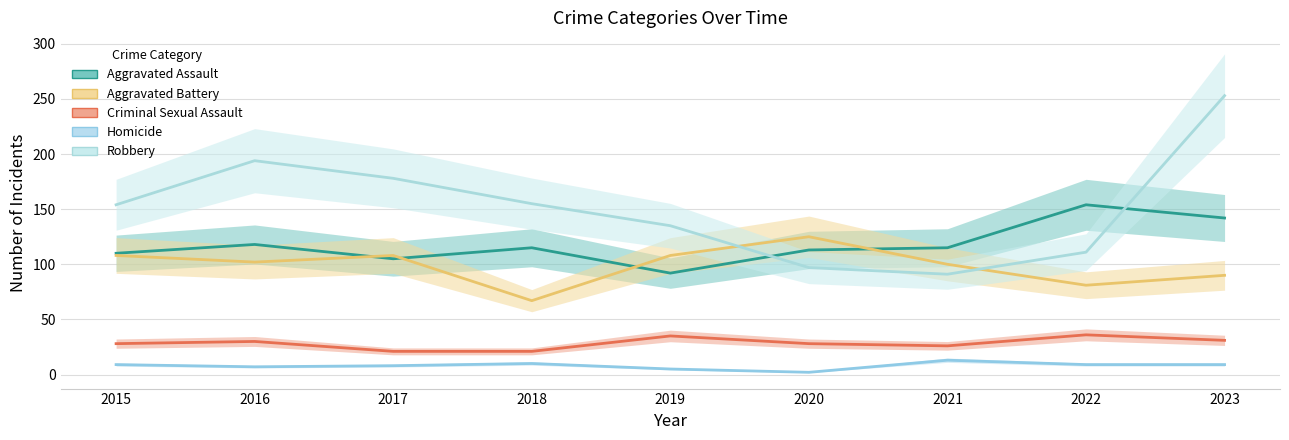

True or false: Criminal Sexual Assault has more than 0 interior local peaks.

True